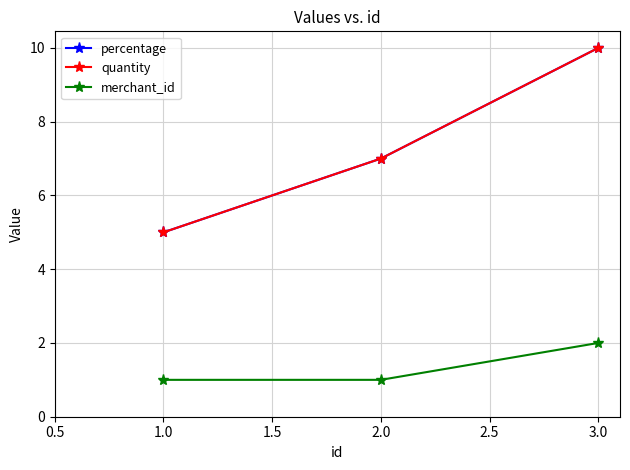

Is this an area chart (filled region under the line)?

No